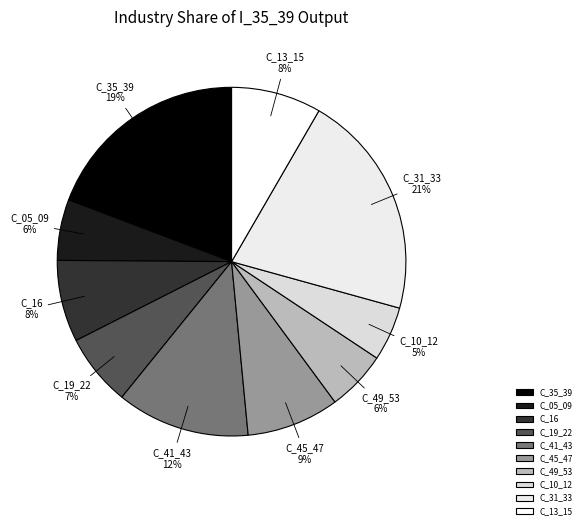

Between C_45_47 and C_31_33, which is larger?

C_31_33